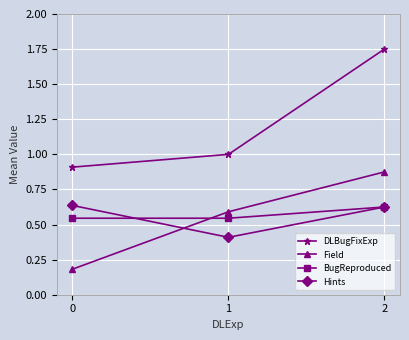

Between 0 and 1, which series saw the biggest shift?

Field